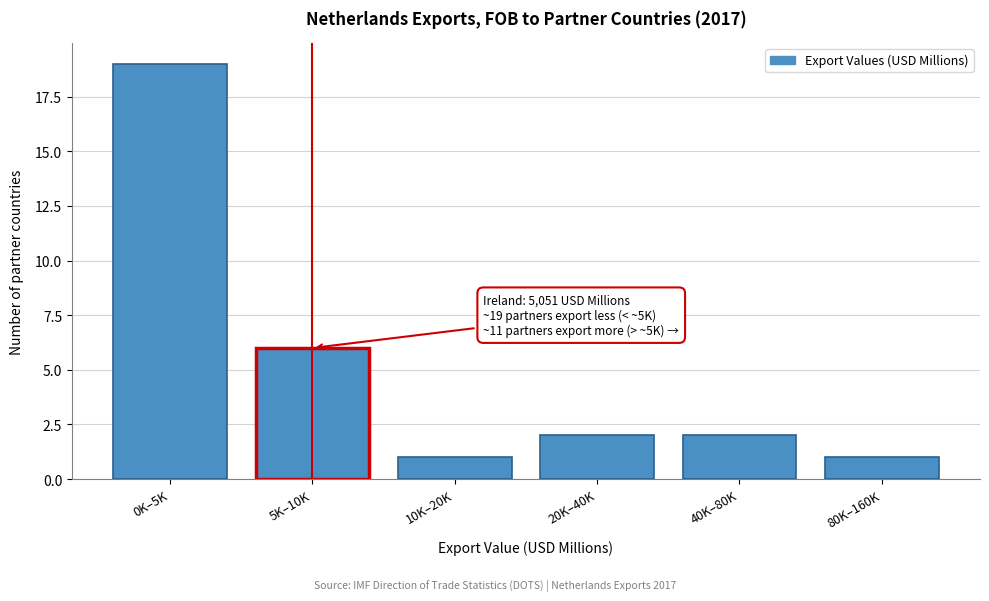

Reading left to right, extract all data points from this chart.

0K–5K=19	5K–10K=6	10K–20K=1	20K–40K=2	40K–80K=2	80K–160K=1